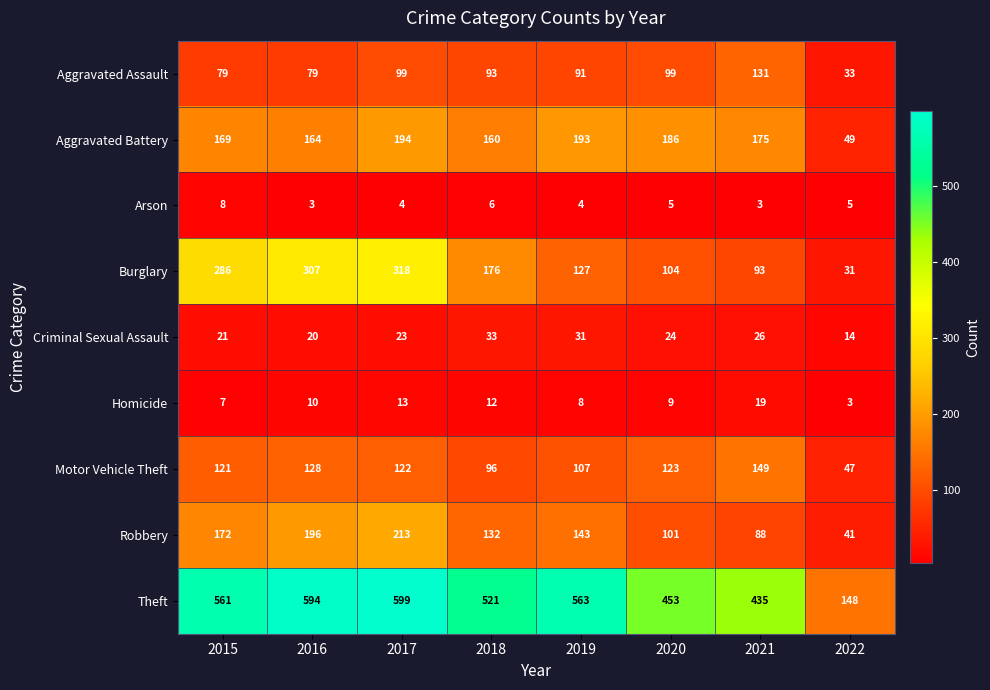

What value does the Homicide series have at 2018?

12